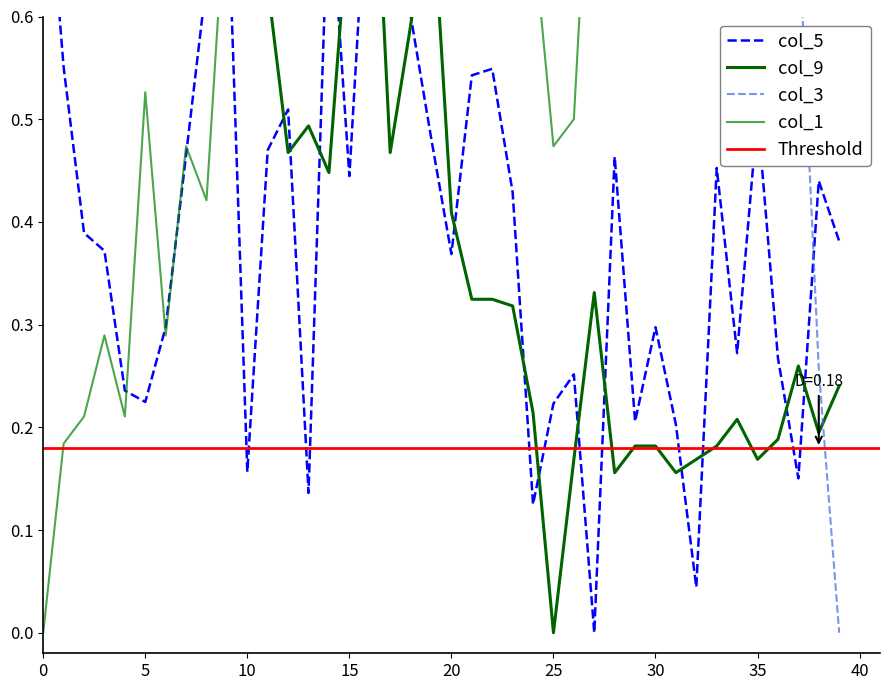

List the series in order of their peak value, lowest first.

col_5, col_3, col_9, col_1